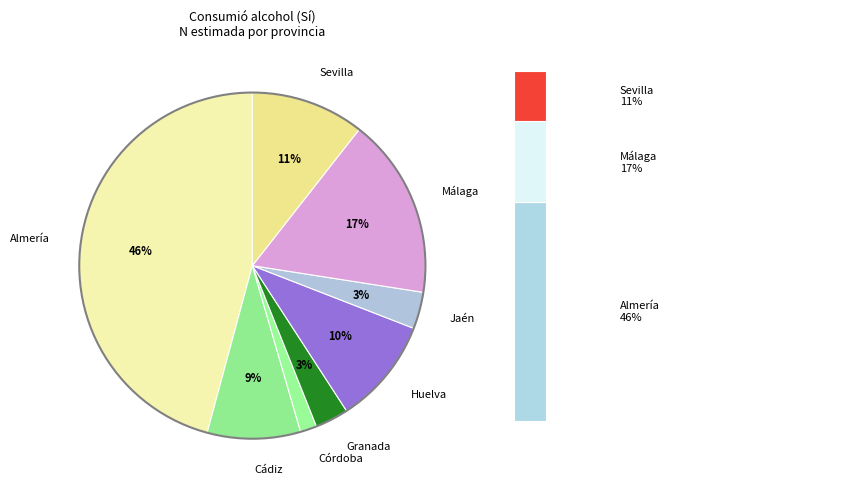

Count the number of slices in the pie.

8